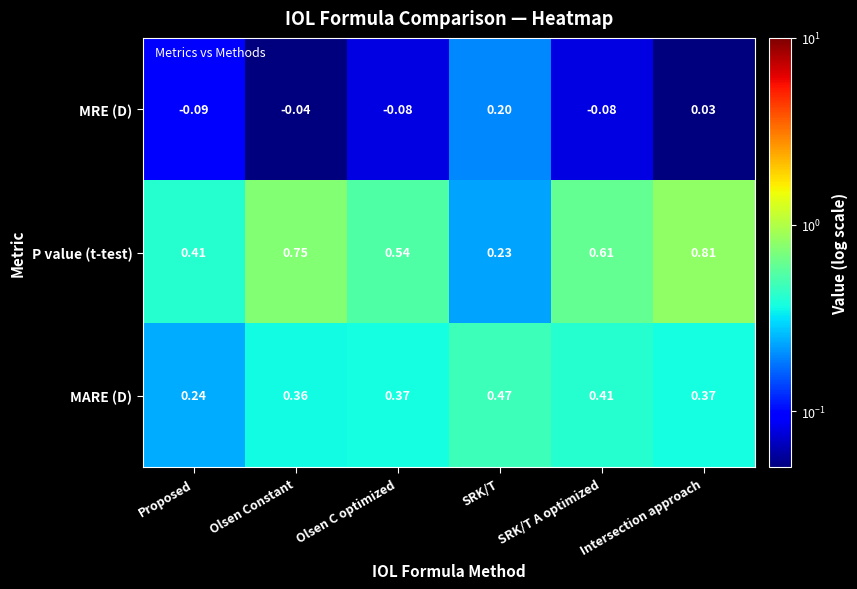

At which category does the chart reach its peak across all series?

Intersection approach